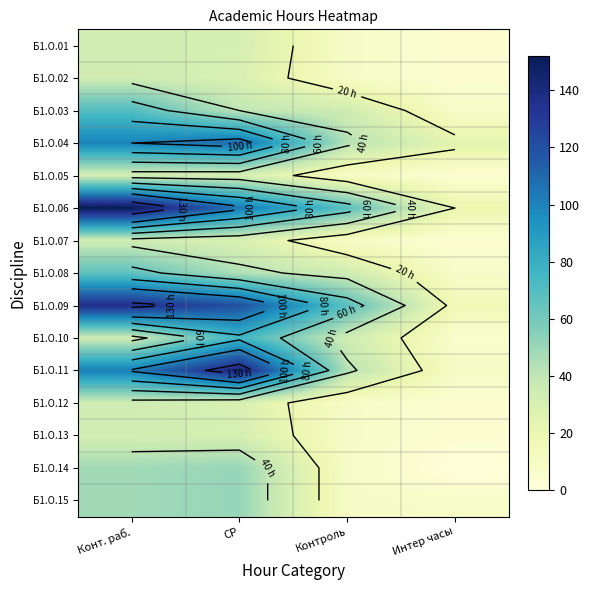

What is the difference between the highest and lowest values at Интер часы?

24